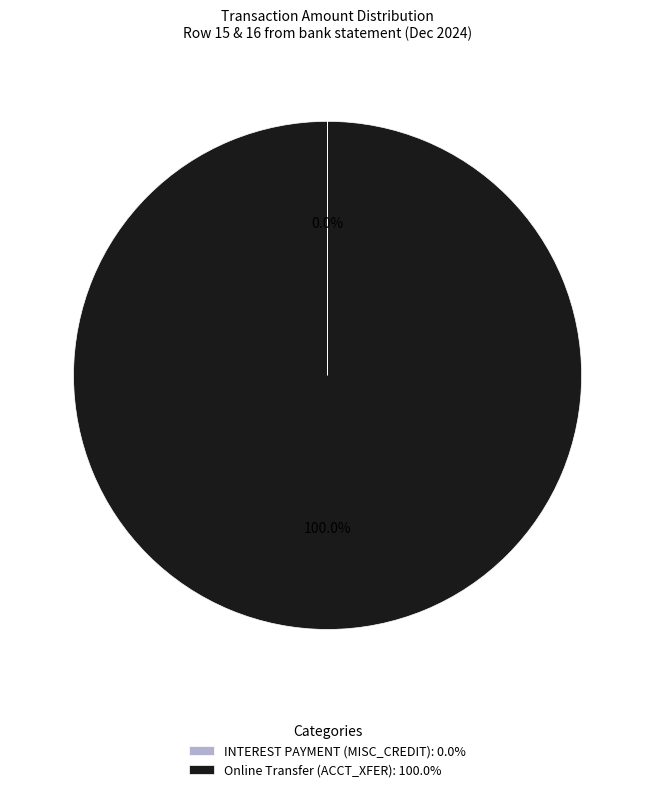

Is there any slice that represents more than half of the pie?

Yes